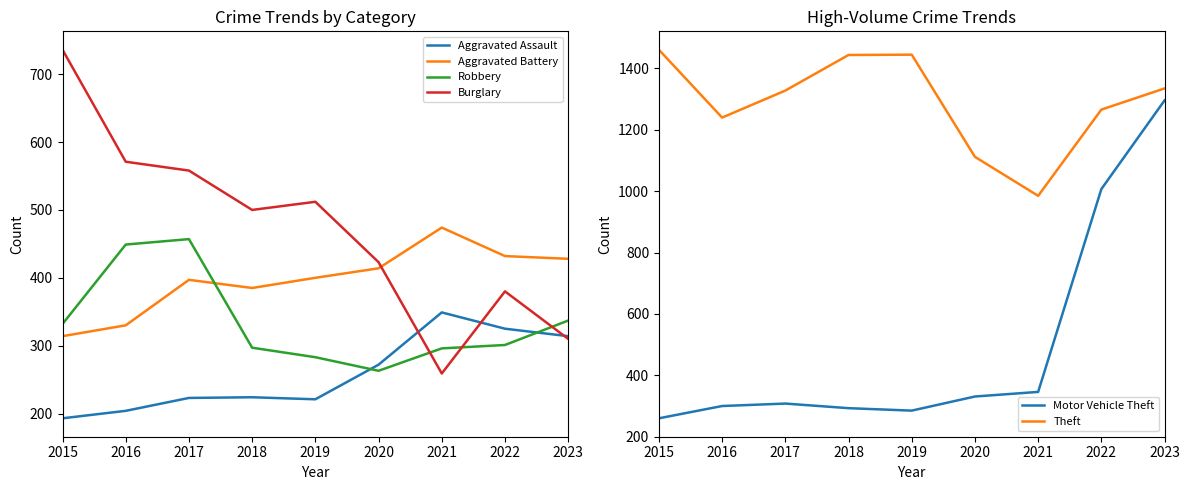

Reading left to right, extract all data points from this chart.

Aggravated Assault: 2015=193	2016=204	2017=223	2018=224	2019=221	2020=272	2021=349	2022=325	2023=314
Aggravated Battery: 2015=314	2016=330	2017=397	2018=385	2019=400	2020=414	2021=474	2022=432	2023=428
Robbery: 2015=332	2016=449	2017=457	2018=297	2019=283	2020=263	2021=296	2022=301	2023=337
Burglary: 2015=736	2016=571	2017=558	2018=500	2019=512	2020=423	2021=259	2022=380	2023=310
Motor Vehicle Theft: 2015=260	2016=300	2017=308	2018=293	2019=285	2020=331	2021=346	2022=1007	2023=1296
Theft: 2015=1461	2016=1240	2017=1328	2018=1444	2019=1445	2020=1112	2021=985	2022=1266	2023=1335